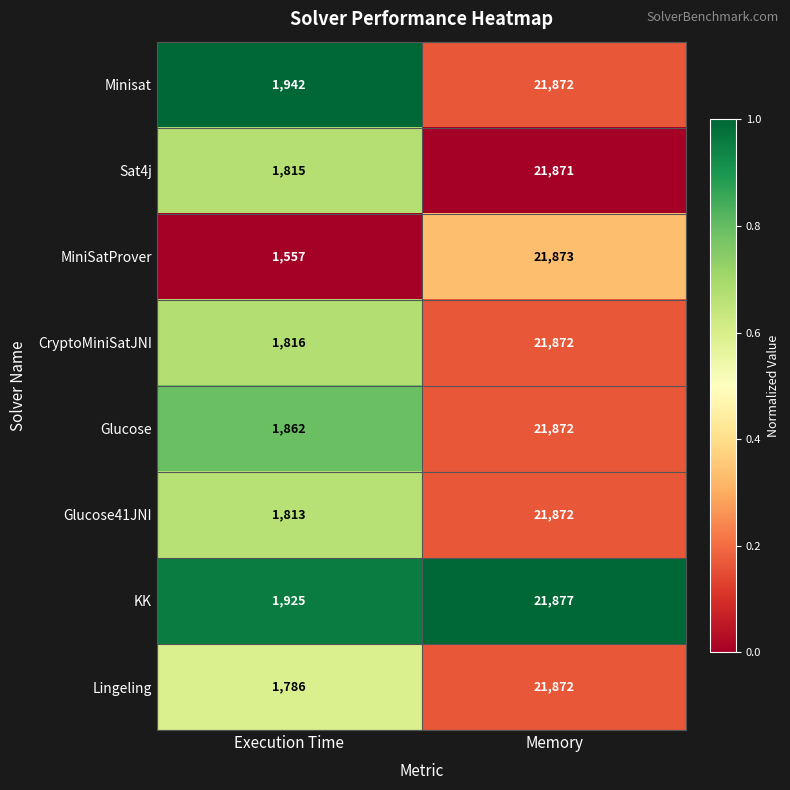

Reading left to right, what are all the values shown in this chart?

Minisat: 1942	21872
Sat4j: 1815	21871
MiniSatProver: 1557	21873
CryptoMiniSatJNI: 1816	21872
Glucose: 1862	21872
Glucose41JNI: 1813	21872
KK: 1925	21877
Lingeling: 1786	21872